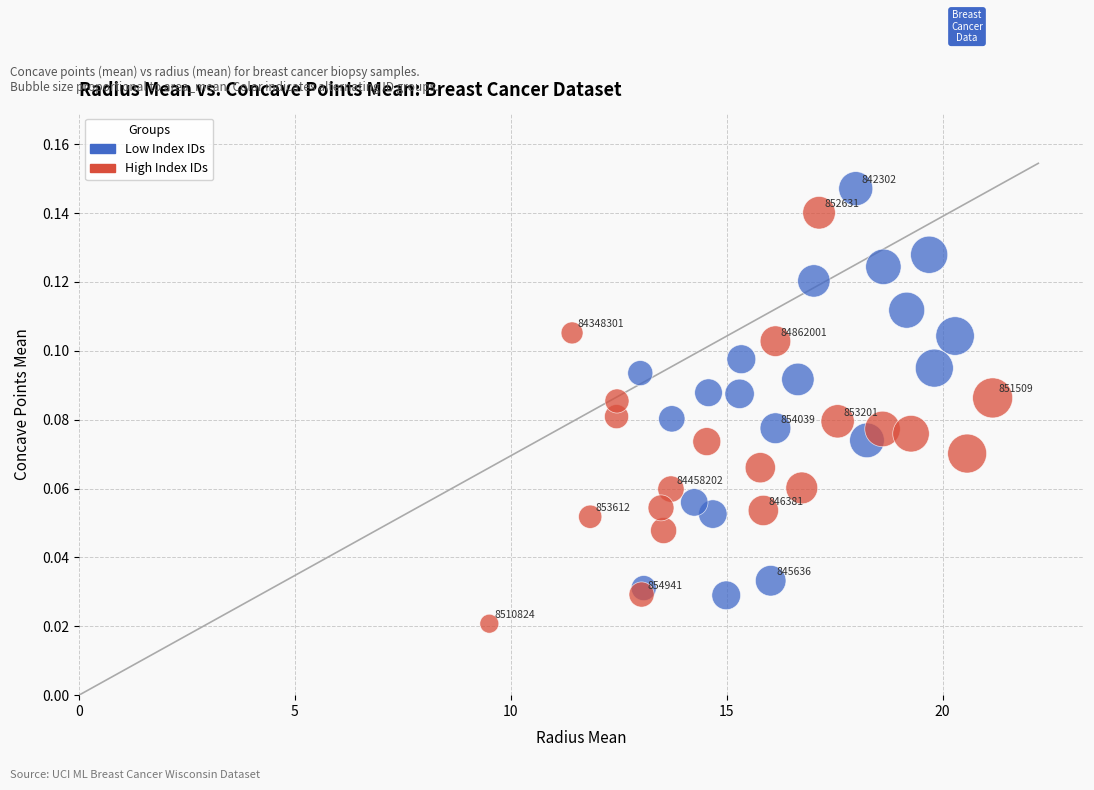

Which series contains the highest Y value?

Low Index IDs